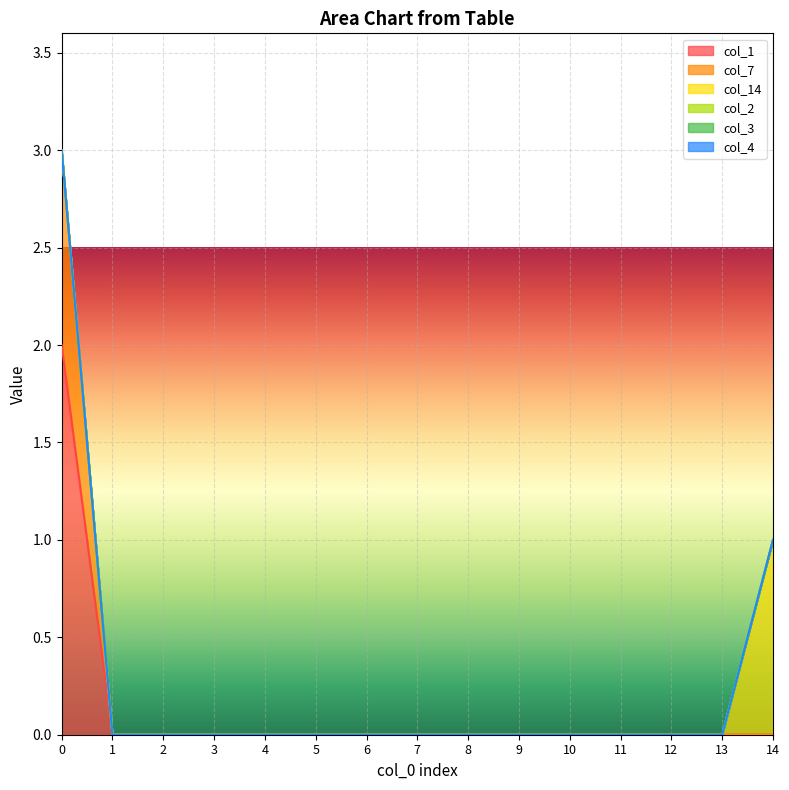

At 10, list the series in order from smallest to largest.

col_1, col_7, col_14, col_2, col_3, col_4